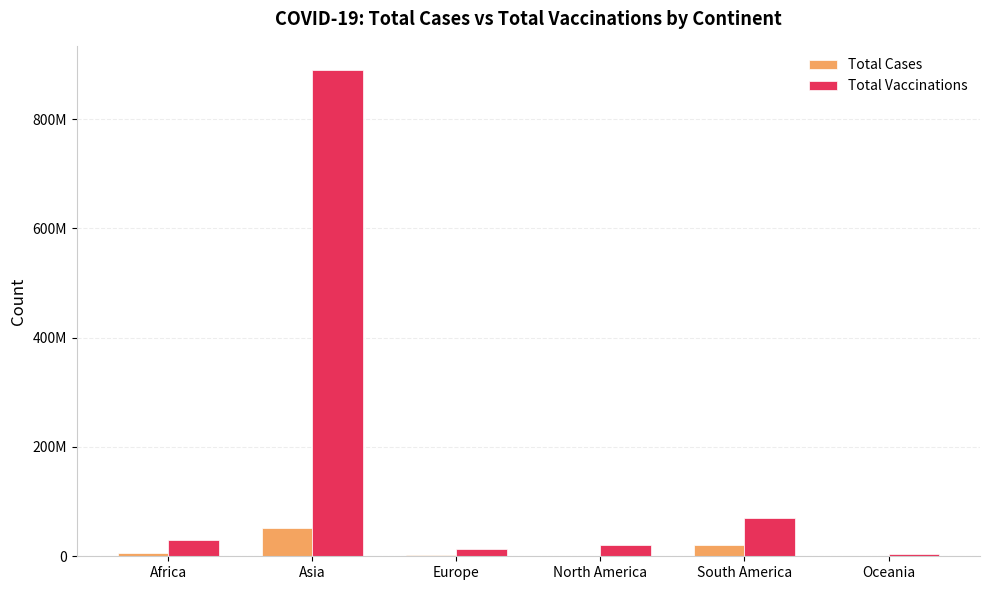

Are the bars horizontal?

No